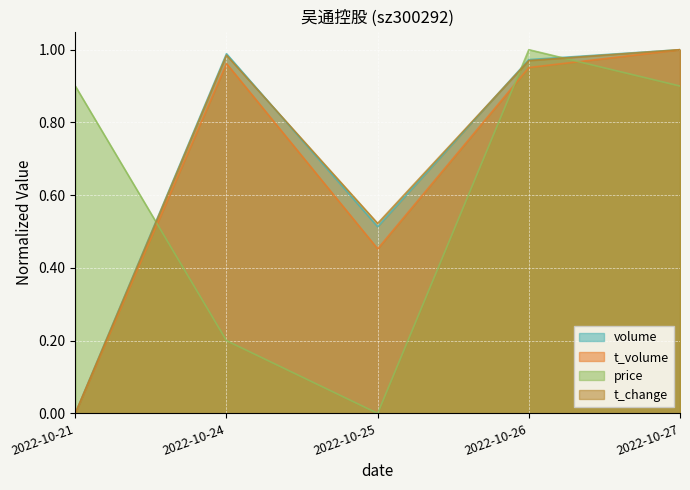

At which category does the chart reach its minimum across all series?

2022-10-21